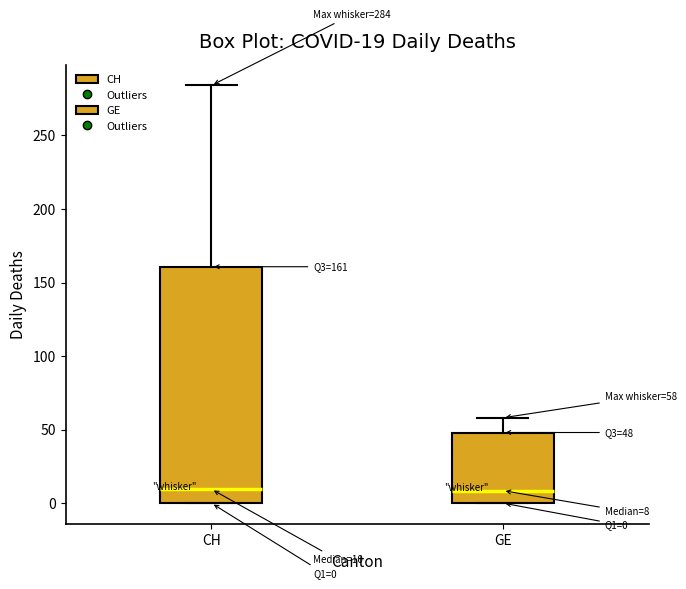

Comparing the boxes themselves (not the whiskers), which one is the tallest?

CH